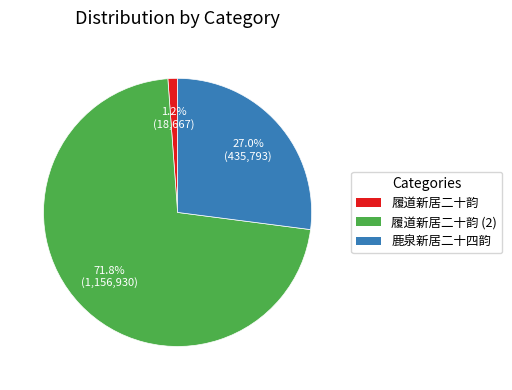

Is there any slice that represents more than half of the pie?

Yes